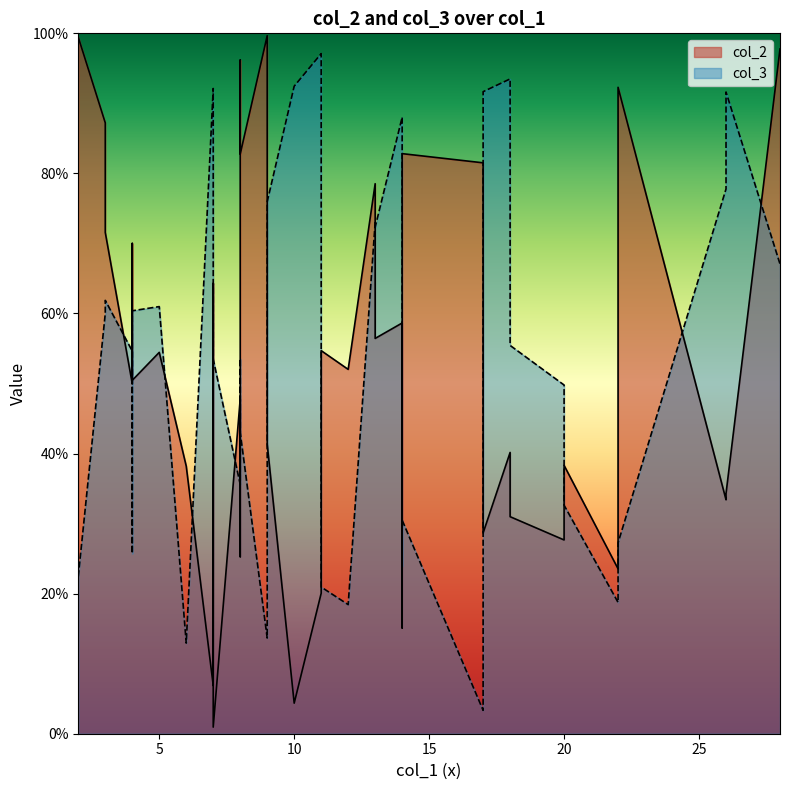

How many categories are shown in the chart?

39